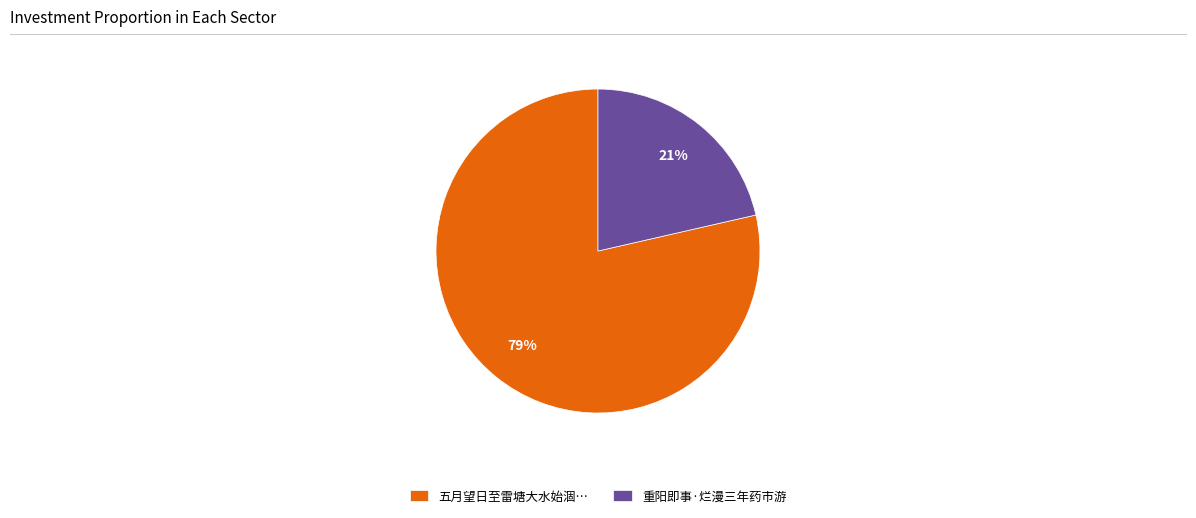

Is the sum of 五月望日至雷塘大水始涸… and 重阳即事·烂漫三年药市游 greater than half?

Yes